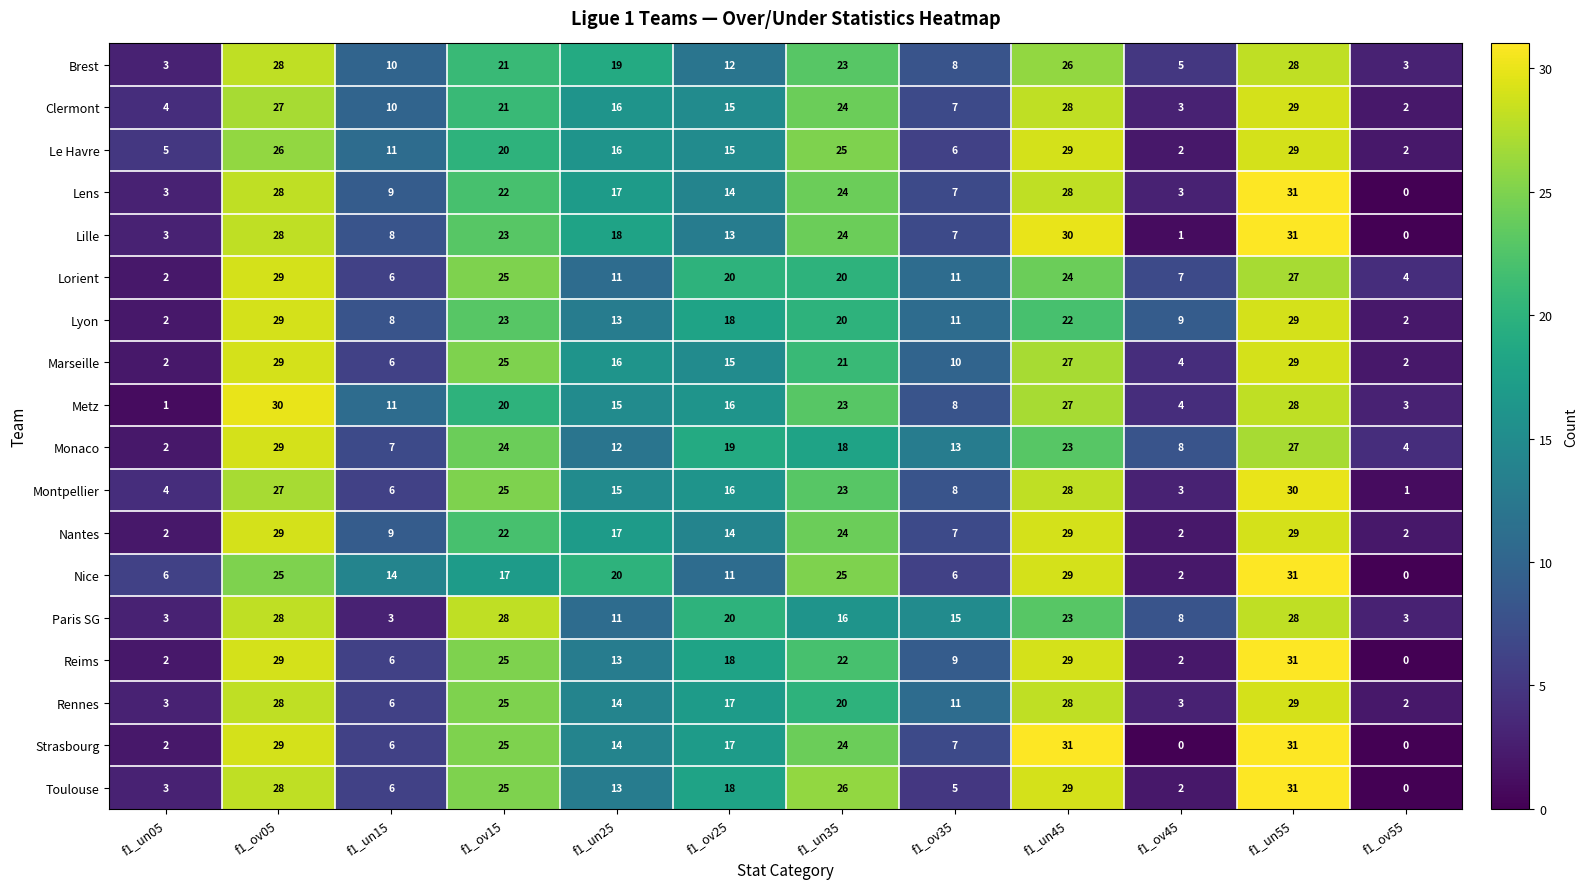

Which category has the highest value in the Metz series?

f1_ov05